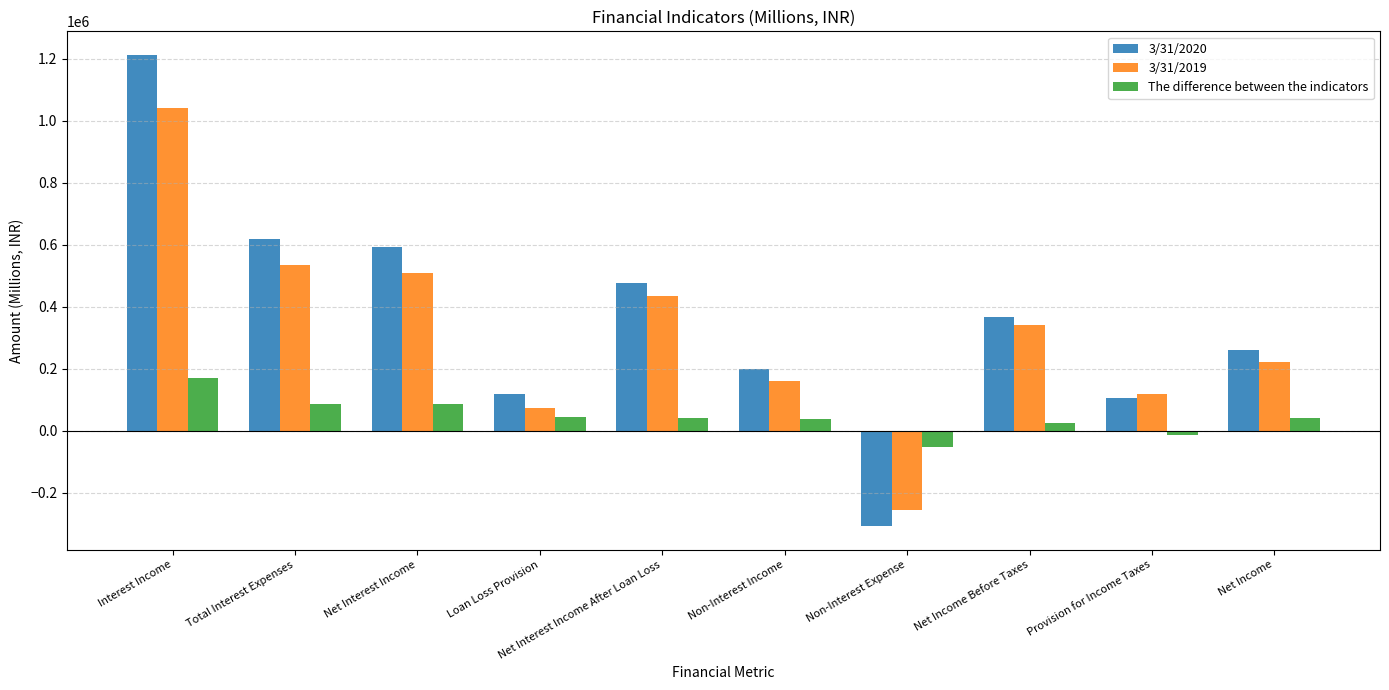

What is the maximum value for 3/31/2019?

1041714.9